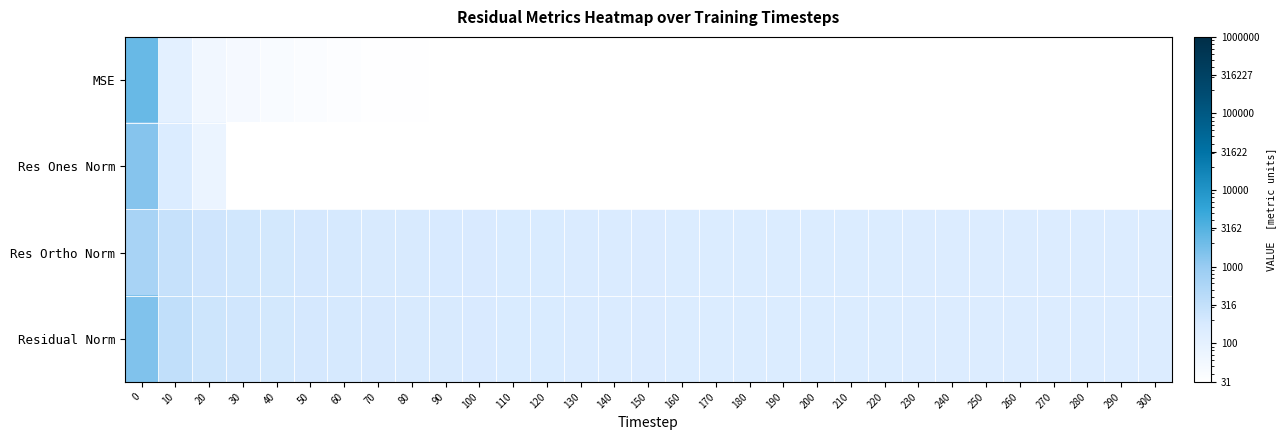

List the series in order of their overall mean, highest first.

Residual Norm, Res Ortho Norm, MSE, Res Ones Norm